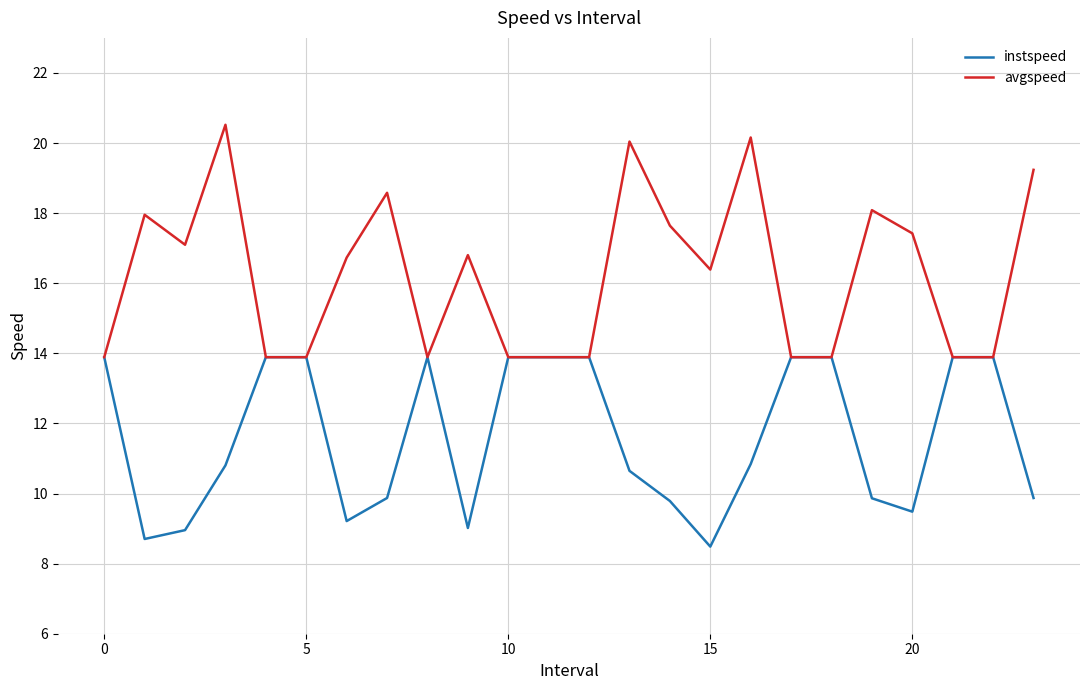

Which series has the largest total across all categories?

avgspeed